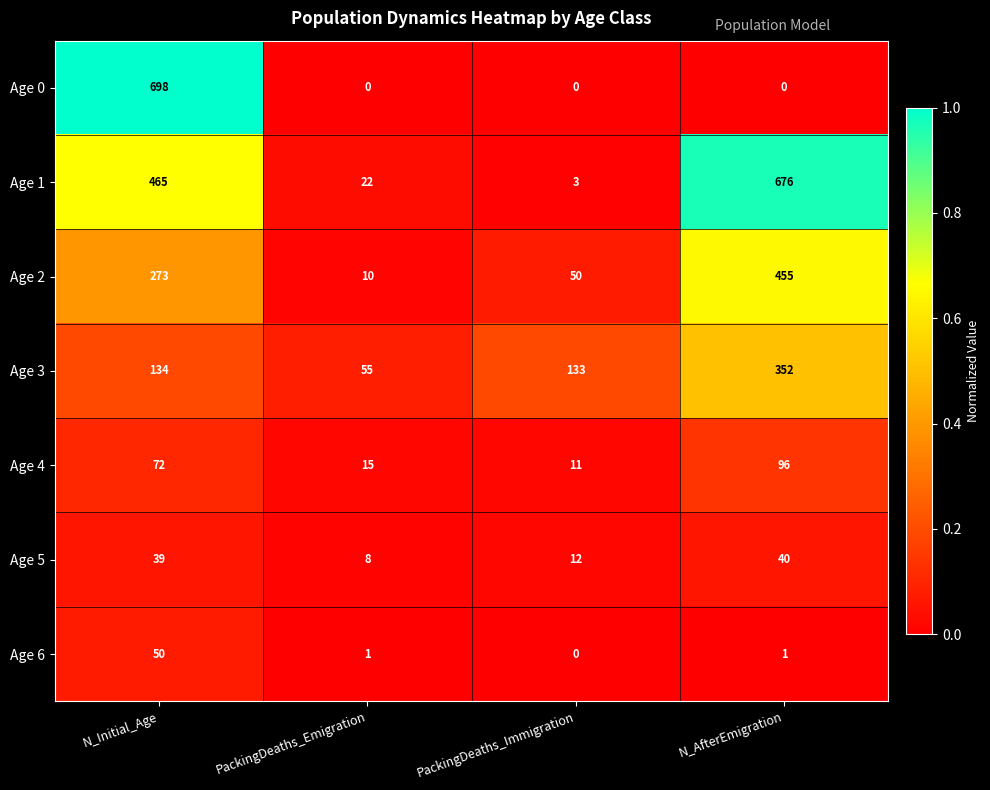

Is it true that Age 3 equals 217 at N_AfterEmigration?

False